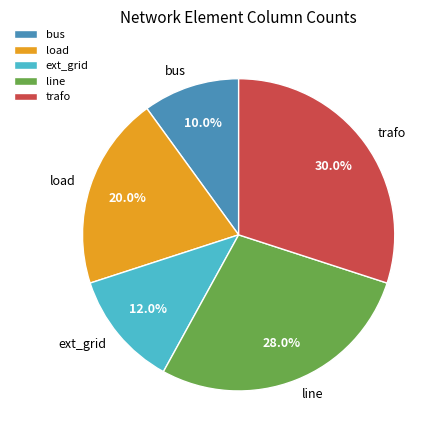

Is load the majority of the pie?

No